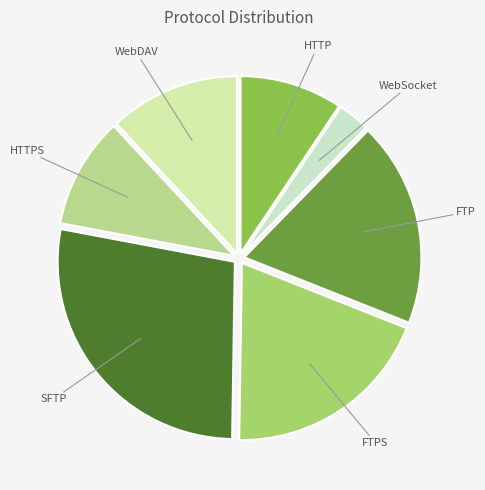

Count the number of slices in the pie.

7